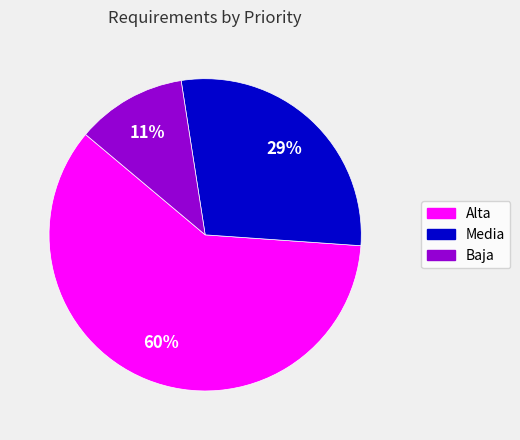

The Baja slice represents 11% of the pie. True or false?

True